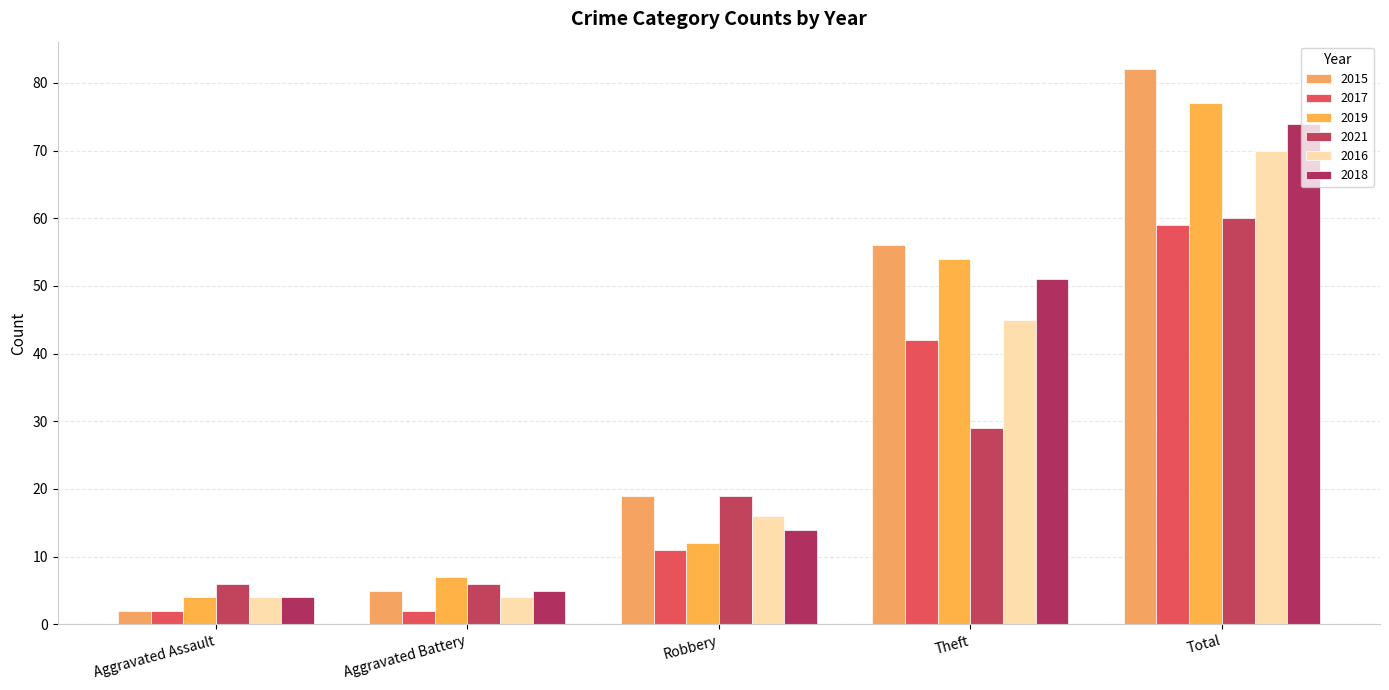

What is the approximate value of 2021 at Robbery, to the nearest 10?

20